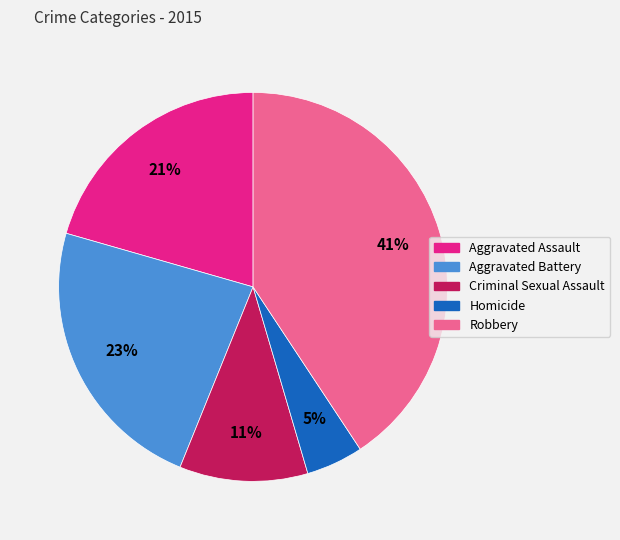

Approximately how many times larger is the value at Homicide compared to Robbery?

0.1